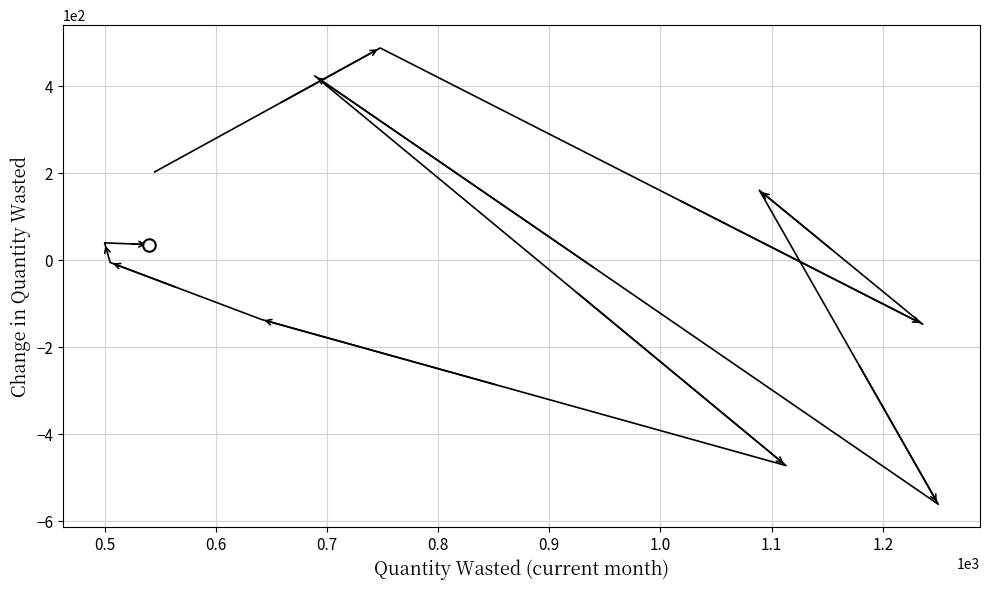

Does the chart display data point markers on the line(s)?

No